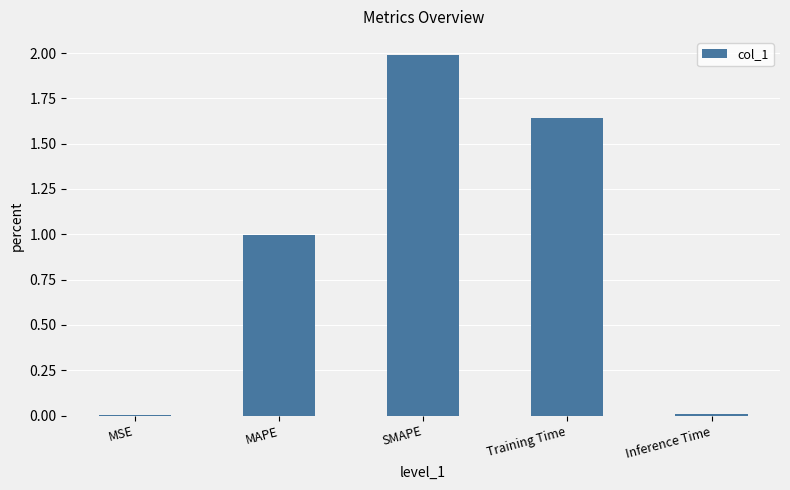

True or false: the data shows 1.0 at MAPE.

True